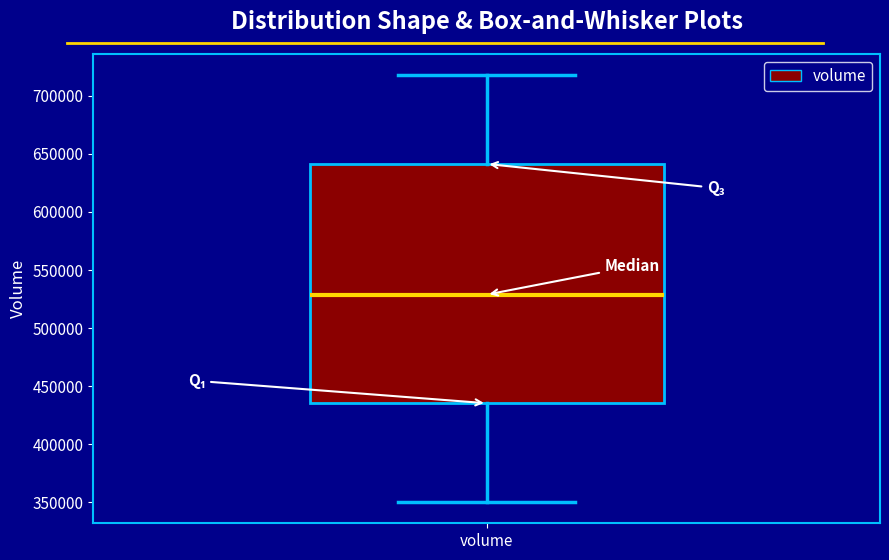

Read this box plot against the y-axis: the position of the median line, the range covered by the box, and the ends of both whiskers. The values are not printed on the chart, so give them approximately, as read against the axis.

median 530000, box 435000 to 640000, whiskers 350000 to 720000